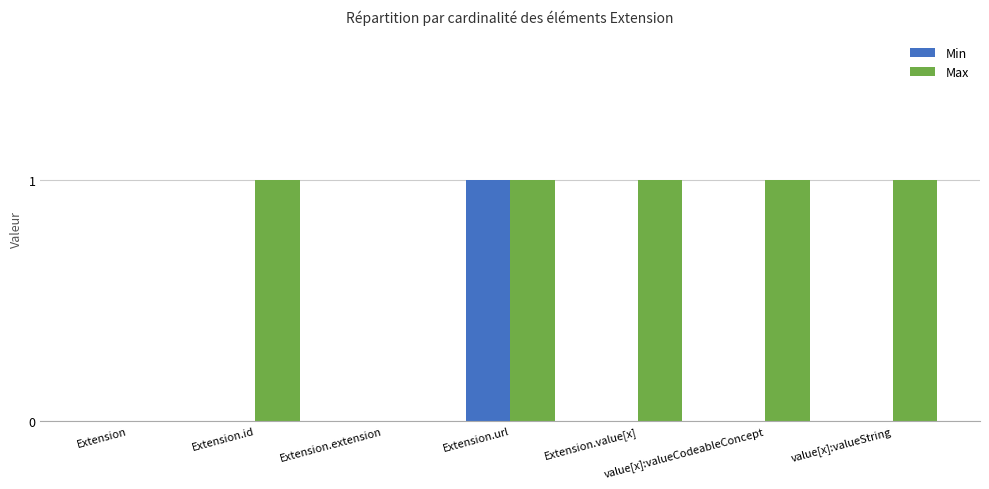

Which series changed the most between Extension and value[x]:valueCodeableConcept?

Max